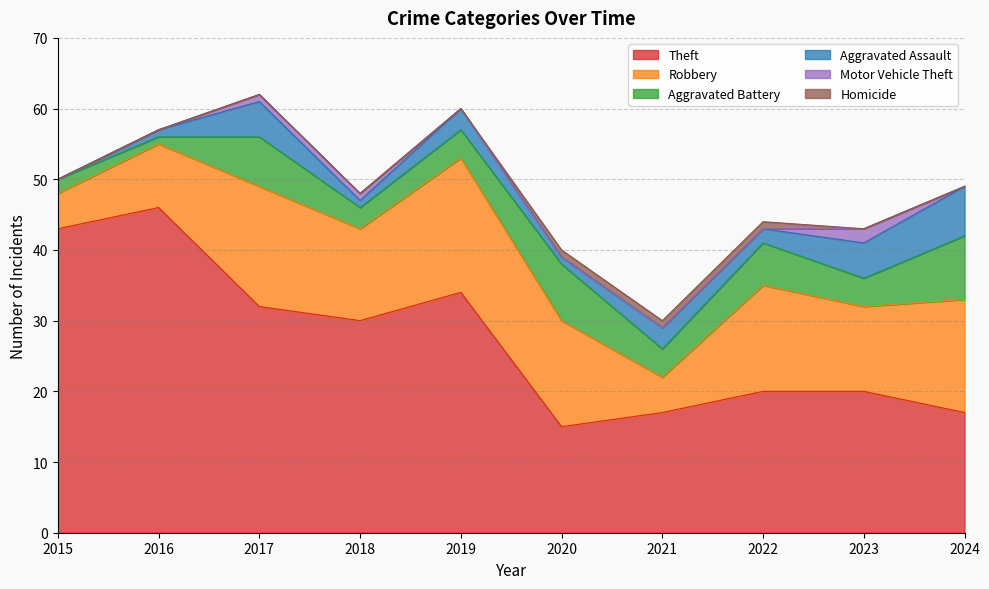

How many data points in Aggravated Assault are less than 3?

5